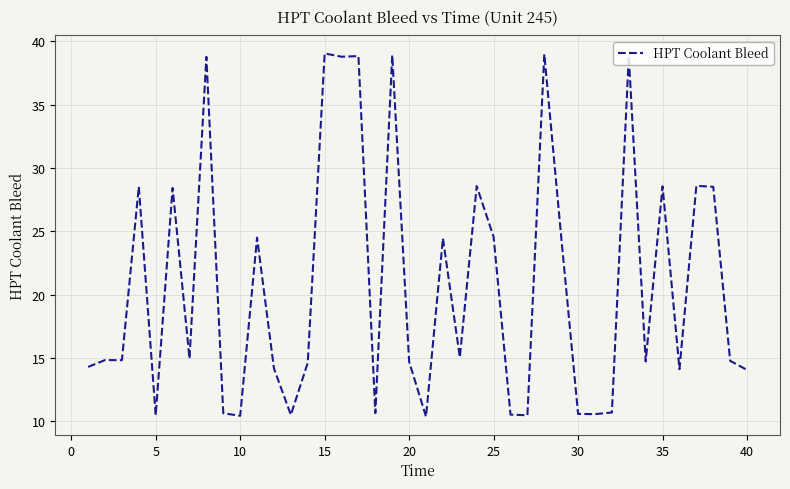

What is the smallest value displayed?

10.4